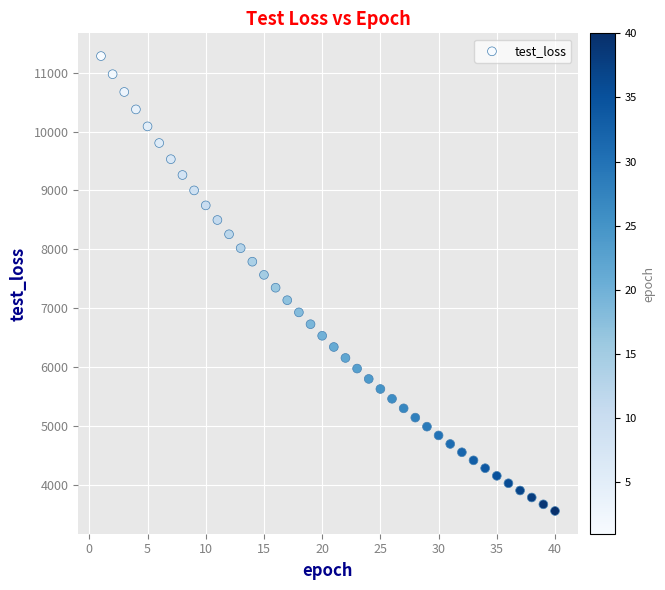

What is the range of X values (max minus min)?

39.0